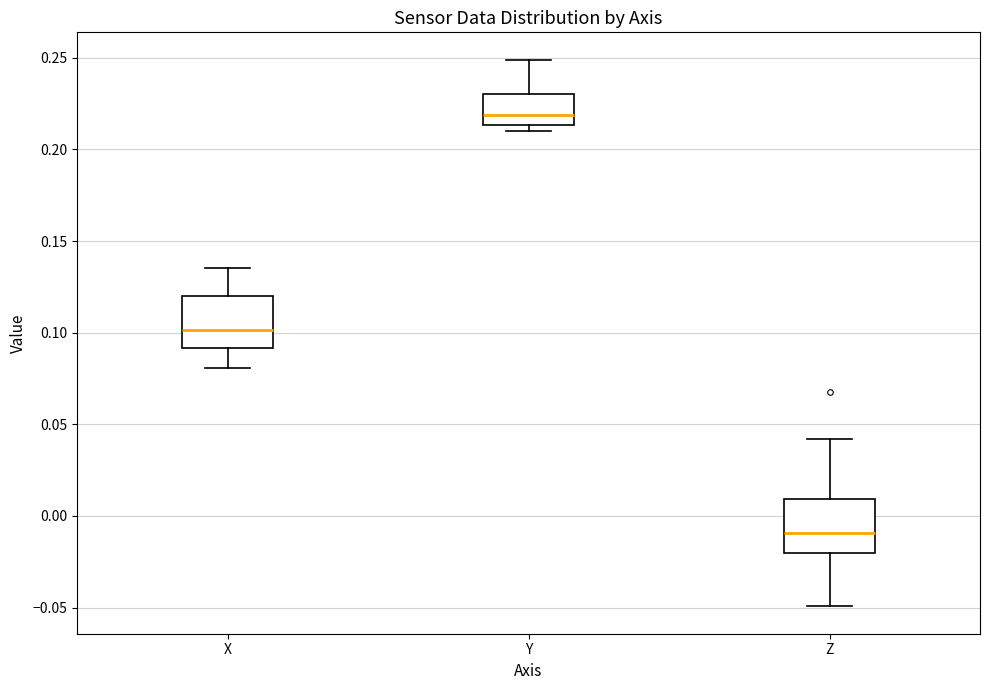

Reading left to right, read every box against the y-axis: the position of its median line, the range the box covers, and the ends of its whiskers. The values are not printed on the chart, so give them approximately, as read against the axis.

X: median 0.100, box 0.090 to 0.120, whiskers 0.080 to 0.135
Y: median 0.220, box 0.215 to 0.230, whiskers 0.210 to 0.250
Z: median -0.010, box -0.020 to 0.010, whiskers -0.050 to 0.040